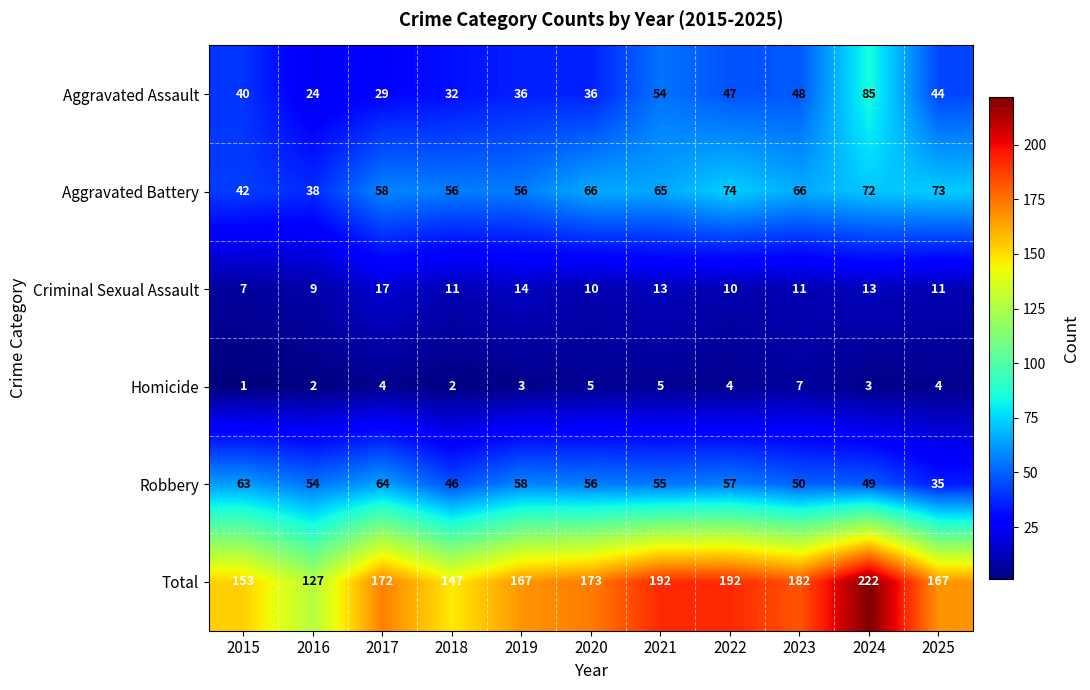

Which series has the largest total across all categories?

Total